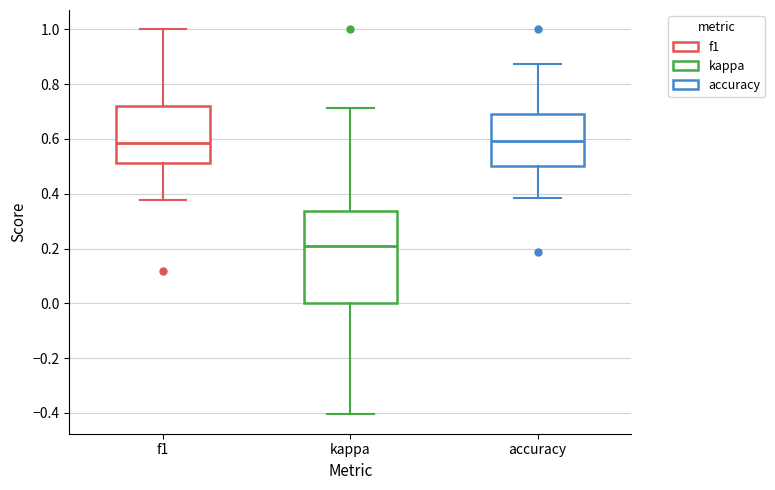

Reading left to right, read every box against the y-axis: the position of its median line, the range the box covers, and the ends of its whiskers. The values are not printed on the chart, so give them approximately, as read against the axis.

f1: median 0.58, box 0.52 to 0.72, whiskers 0.38 to 1.00
kappa: median 0.22, box 0.00 to 0.34, whiskers -0.40 to 0.72
accuracy: median 0.60, box 0.50 to 0.70, whiskers 0.38 to 0.88